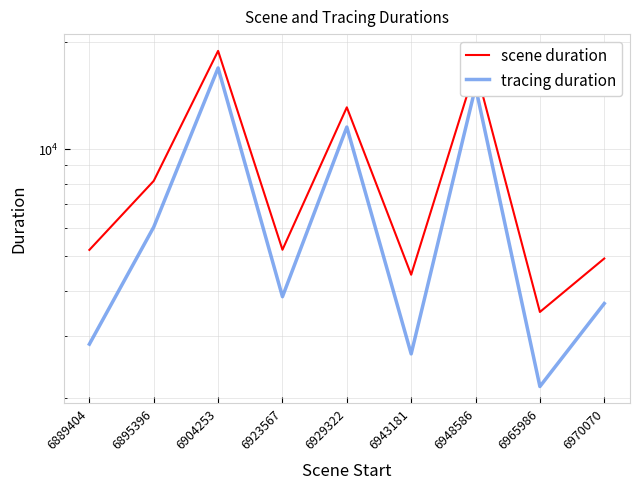

List the series in order of their overall mean, highest first.

scene duration, tracing duration